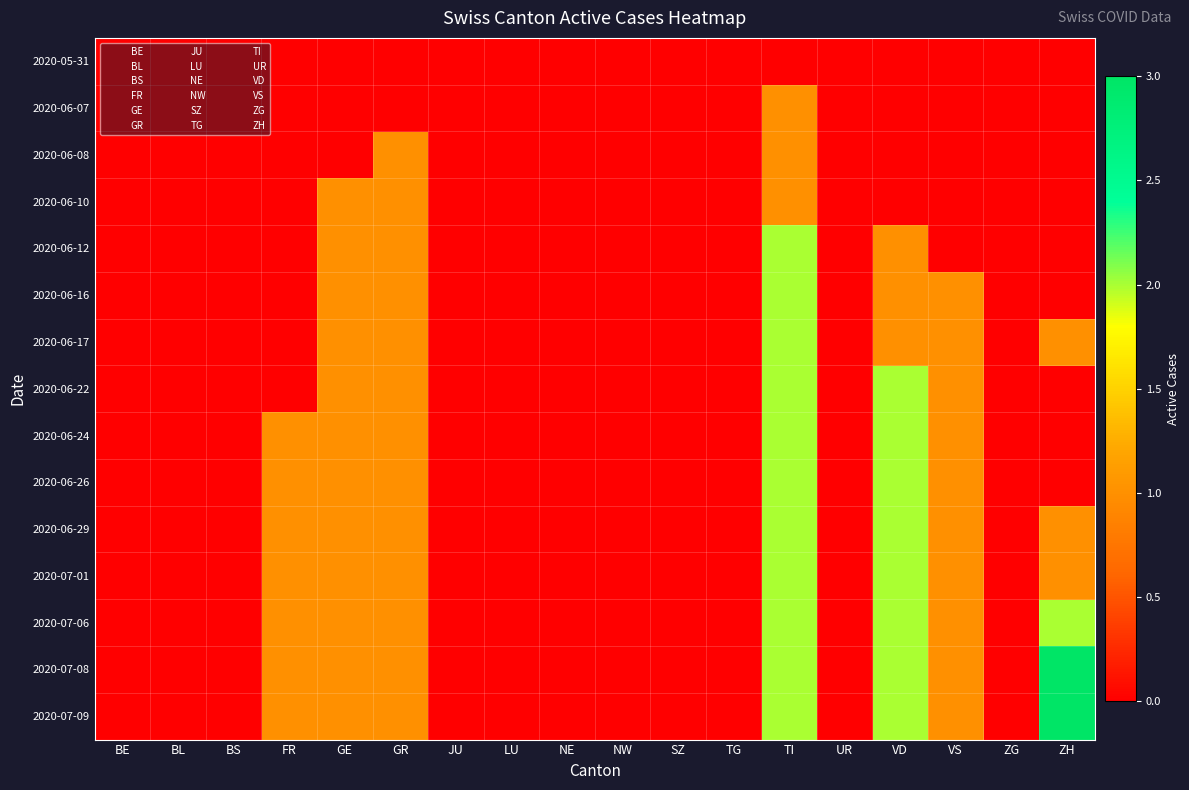

At BS, list the series in order from smallest to largest.

2020-05-31, 2020-06-07, 2020-06-08, 2020-06-10, 2020-06-12, 2020-06-16, 2020-06-17, 2020-06-22, 2020-06-24, 2020-06-26, 2020-06-29, 2020-07-01, 2020-07-06, 2020-07-08, 2020-07-09